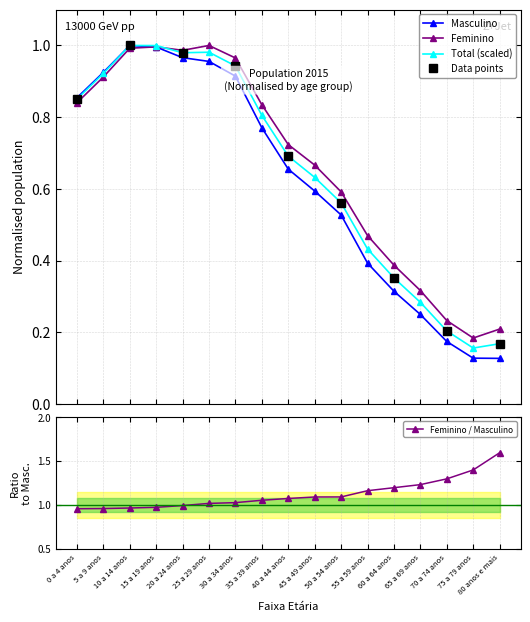

Rank the categories by Feminino value from lowest to highest.

75 a 79 anos, 80 anos e mais, 70 a 74 anos, 65 a 69 anos, 60 a 64 anos, 55 a 59 anos, 50 a 54 anos, 45 a 49 anos, 40 a 44 anos, 35 a 39 anos, 0 a 4 anos, 5 a 9 anos, 30 a 34 anos, 20 a 24 anos, 10 a 14 anos, 15 a 19 anos, 25 a 29 anos